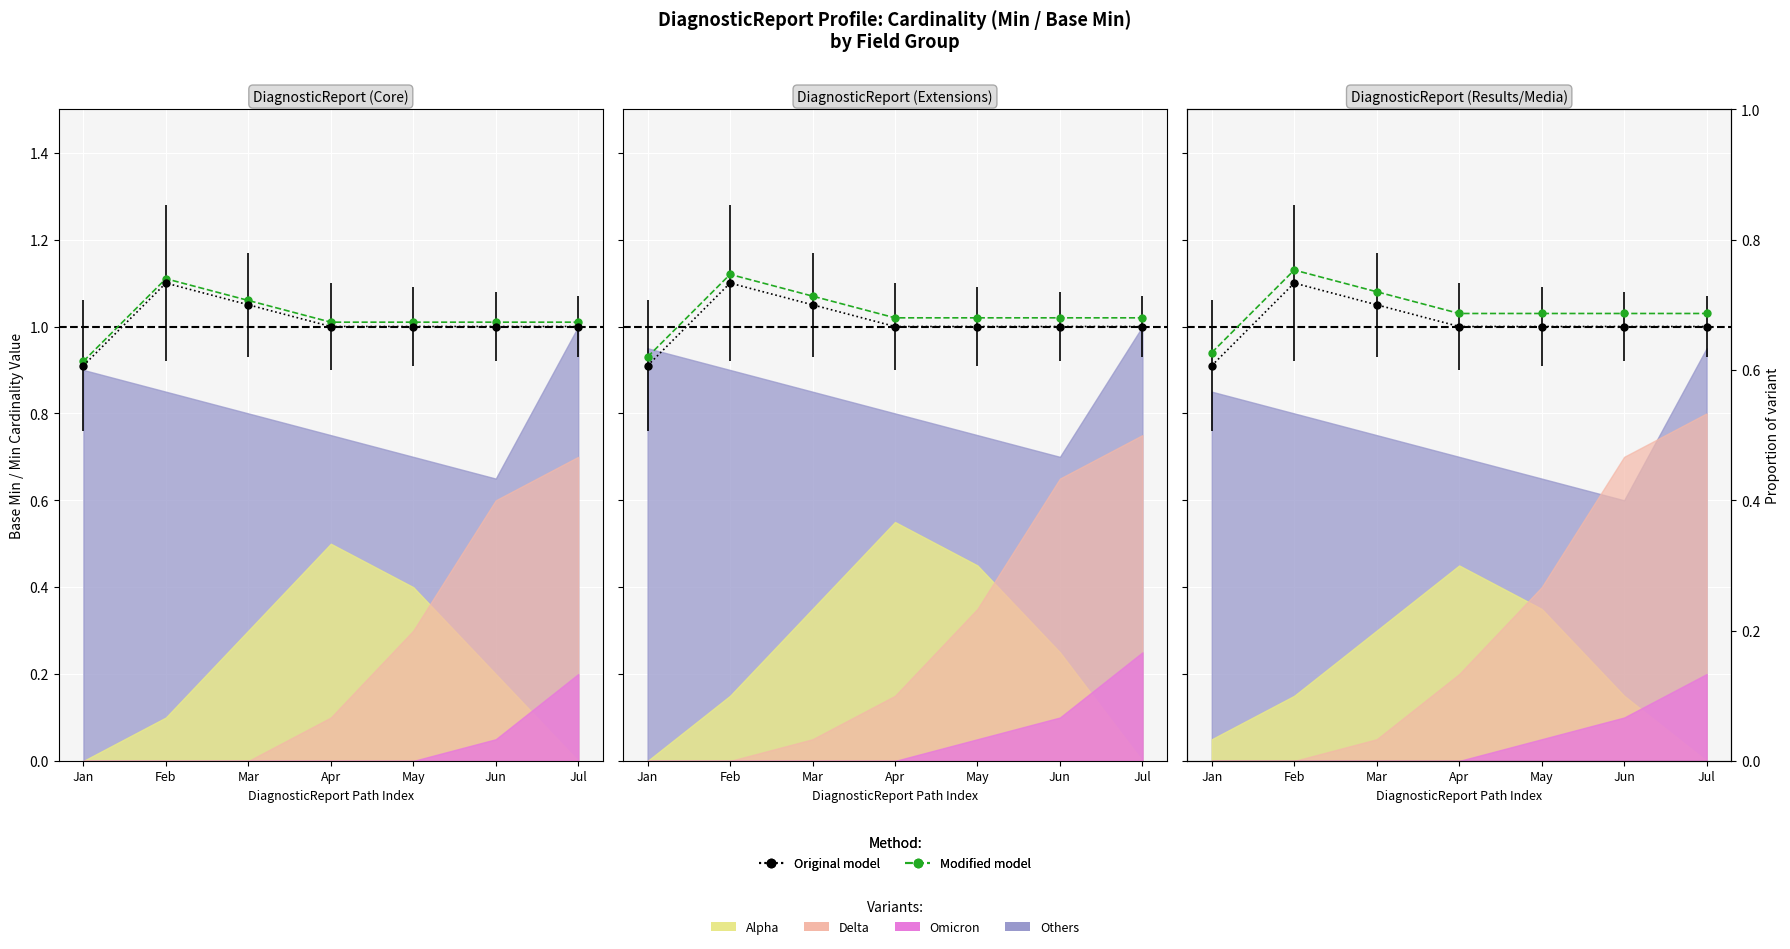

What is the difference between the values at Feb and Jun?

0.1